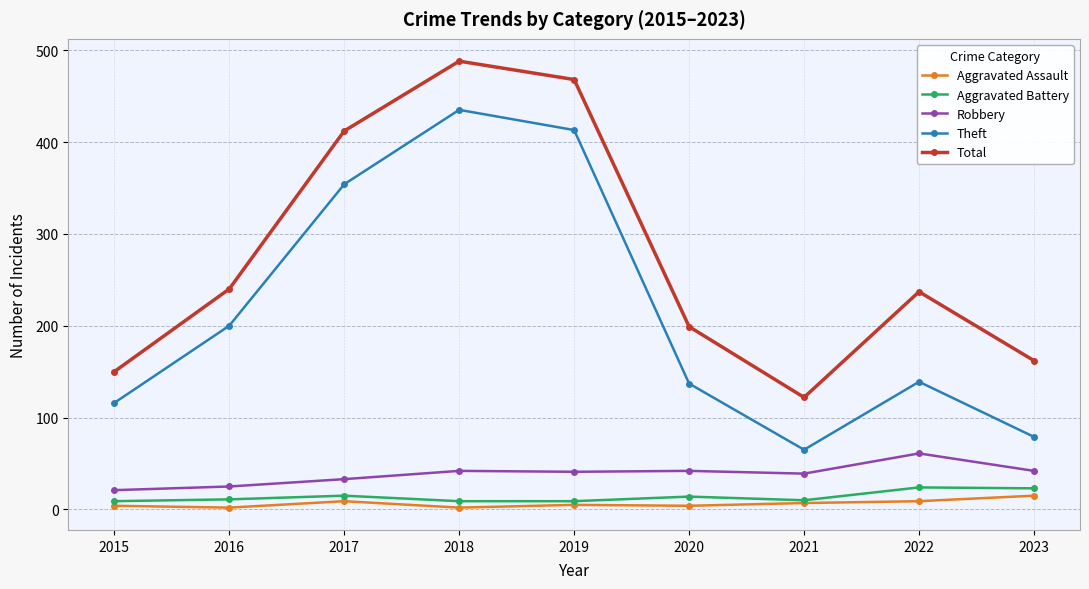

What is the smallest value displayed?

2